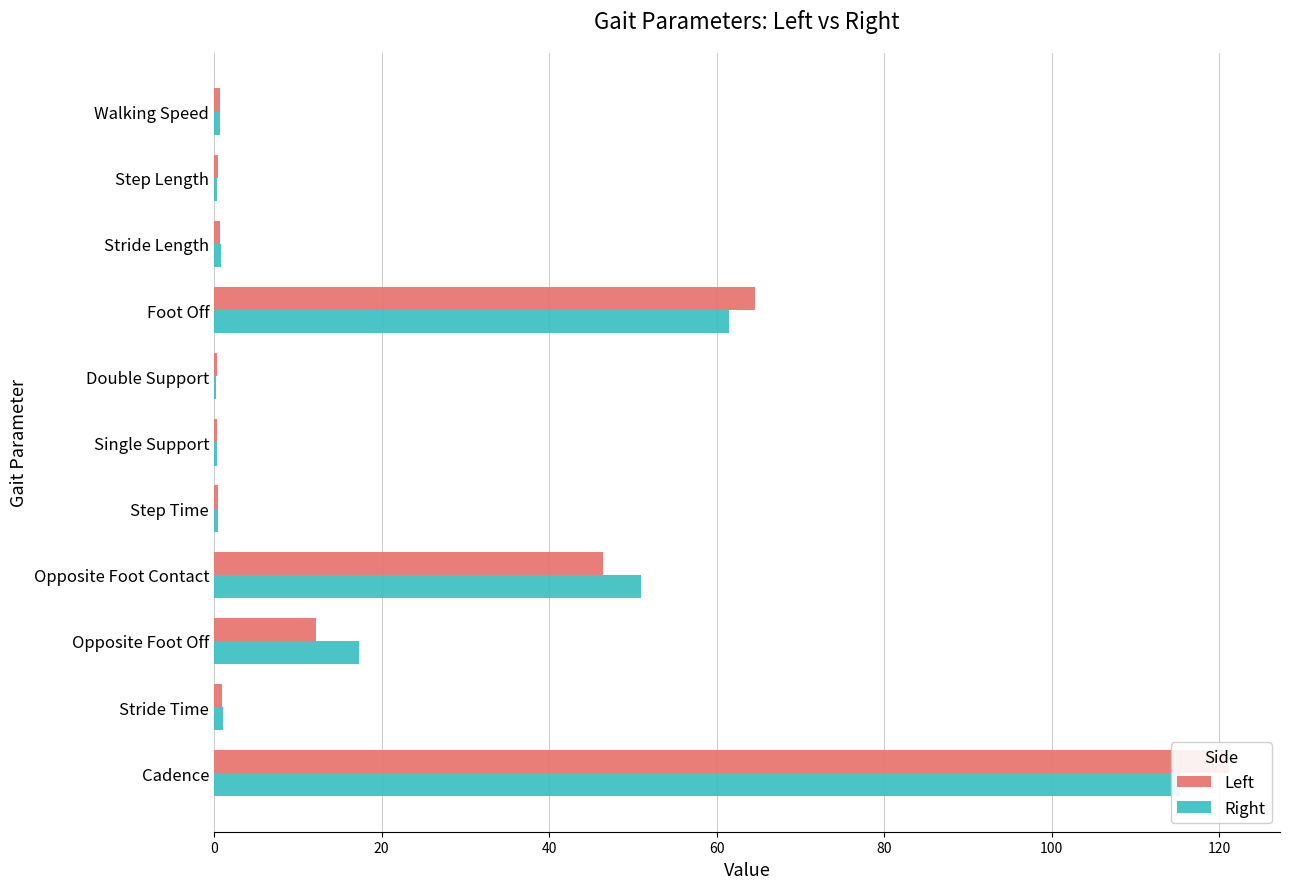

The Left series shows 12.1 at Opposite Foot Off. True or false?

True